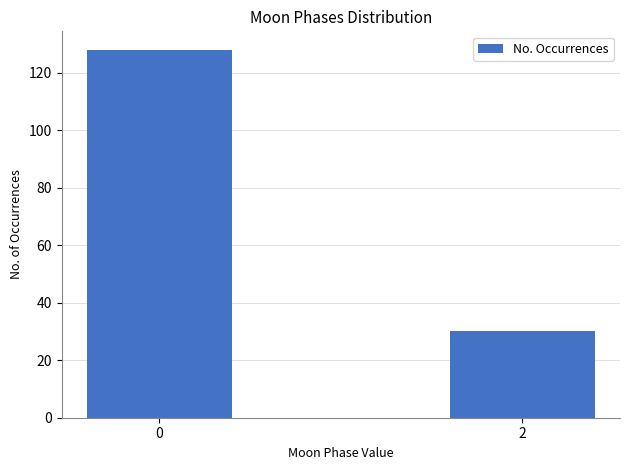

Reading right to left, extract all data points from this chart.

2=30	0=128